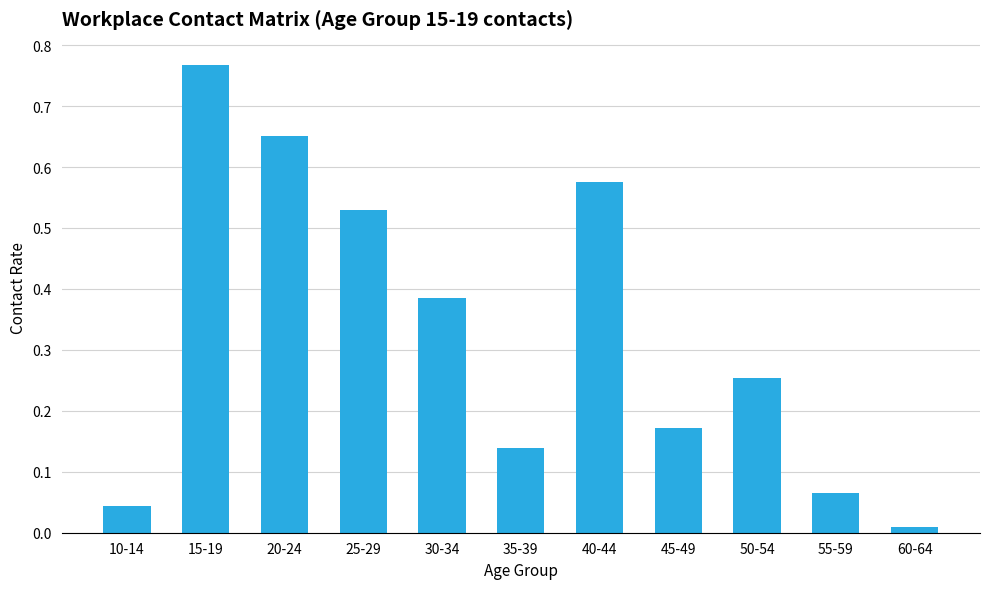

Is it true that the value at 20-24 is 0.4?

False